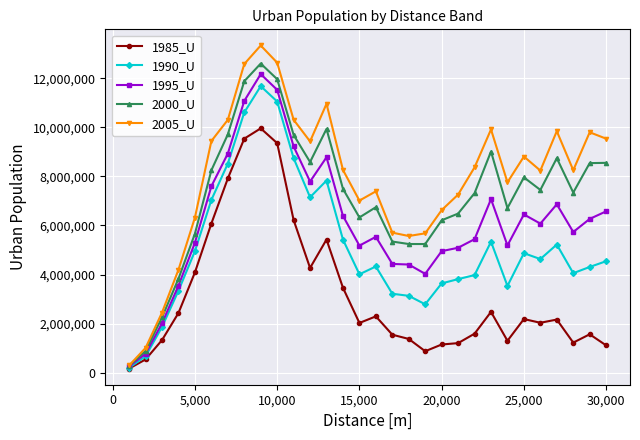

Which series has the largest range (max minus min)?

2005_U